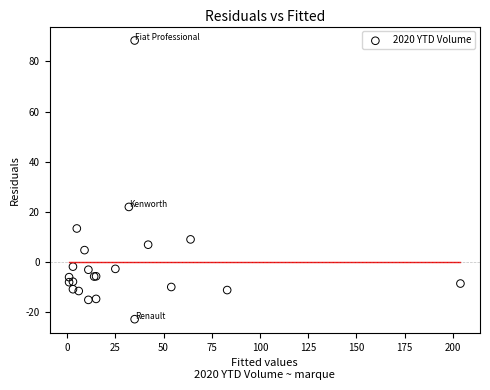

What Y value in the scatter plot is closest to 32?

22.0